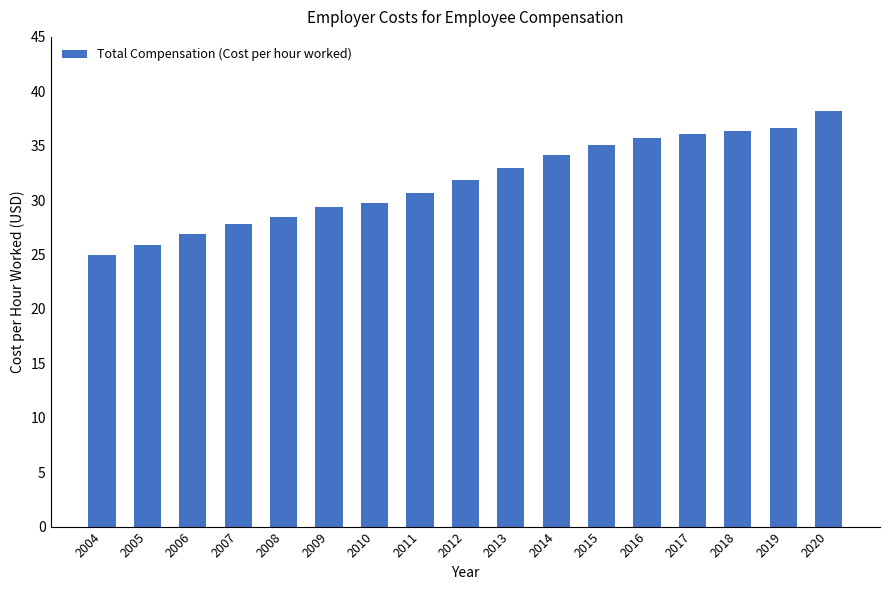

True or false: the data shows 26.1 at 2020.

False